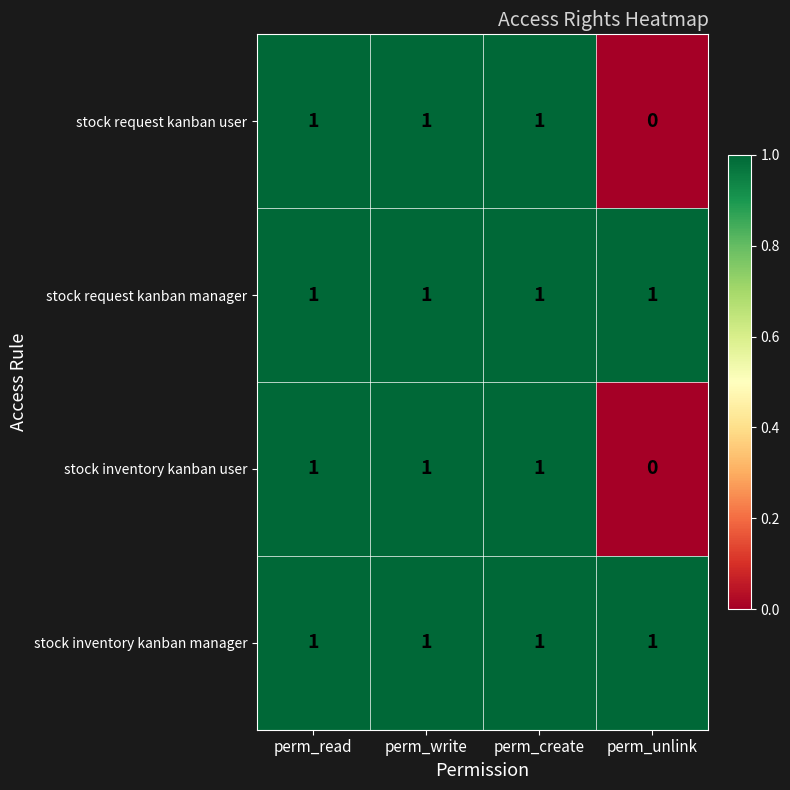

What is the sum of all stock inventory kanban manager values?

4